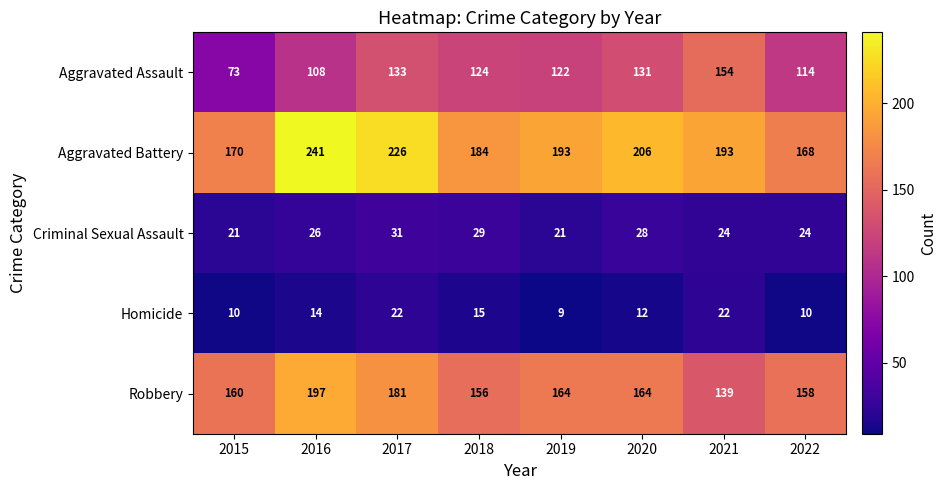

What is the difference between the Robbery values at 2020 and 2015?

4